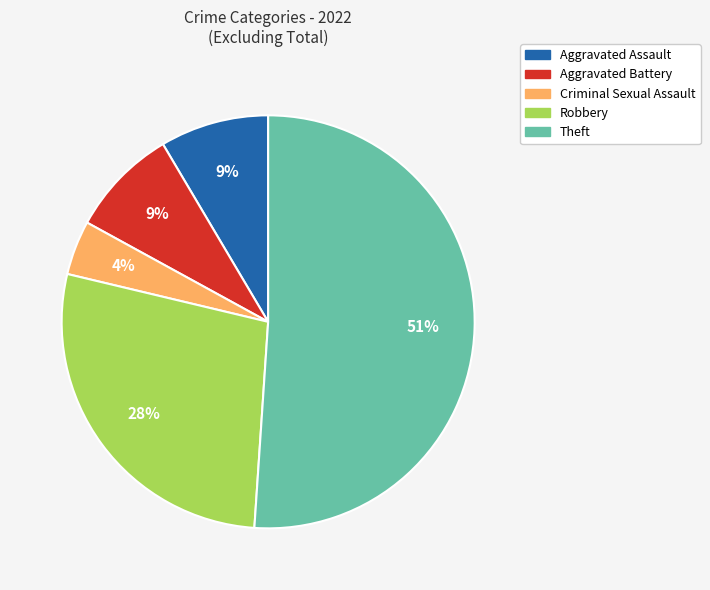

Is it true that Aggravated Battery is 19% of the pie?

False